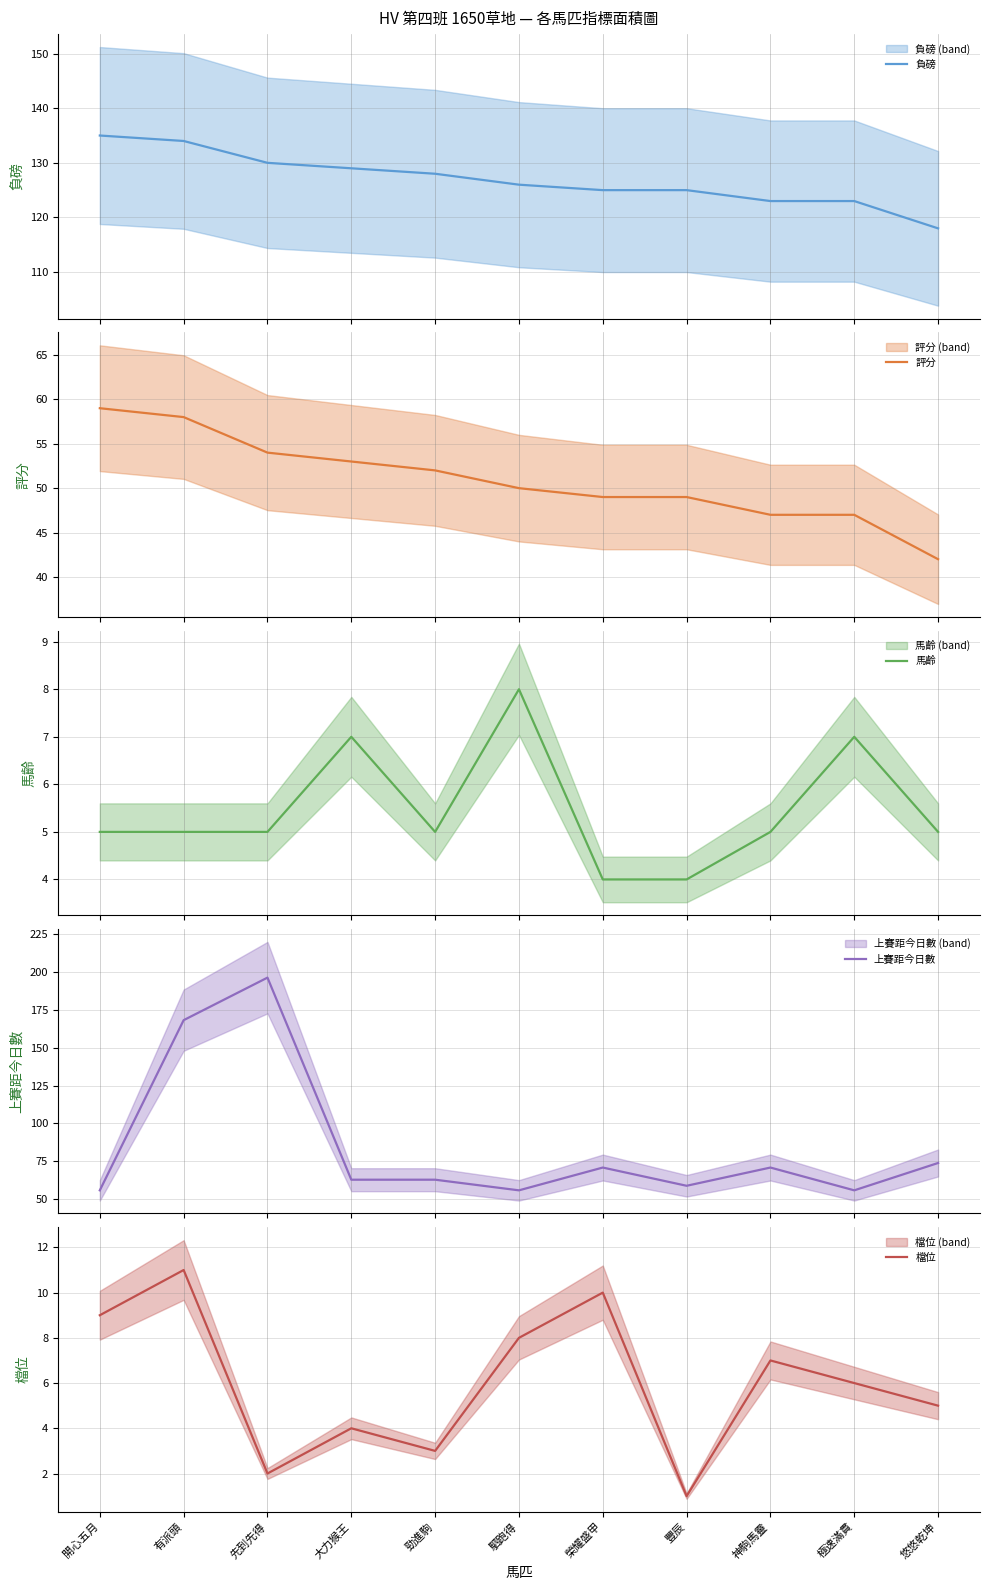

At how many categories does at least one series exceed 49?

11